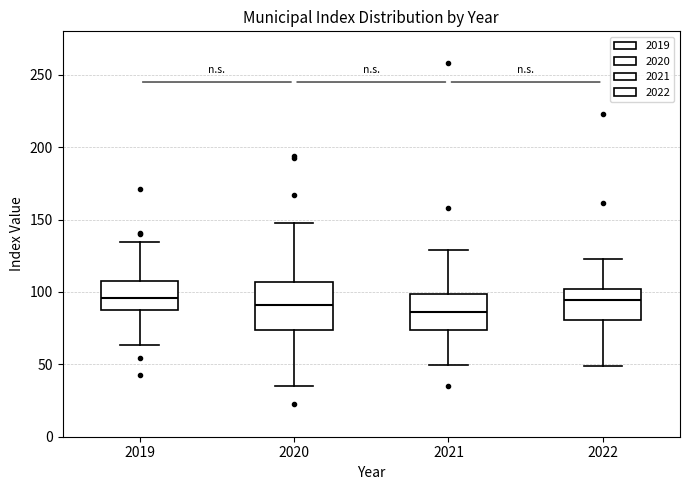

Reading left to right, transcribe this box plot: for each box, give where its median line is, the range the box spans, and where its two whiskers end, as read against the y-axis. The values are not printed on the chart, so give them approximately, as read against the axis.

2019: median 95, box 85 to 110, whiskers 65 to 135
2020: median 90, box 75 to 105, whiskers 35 to 150
2021: median 85, box 75 to 100, whiskers 50 to 130
2022: median 95, box 80 to 100, whiskers 50 to 125